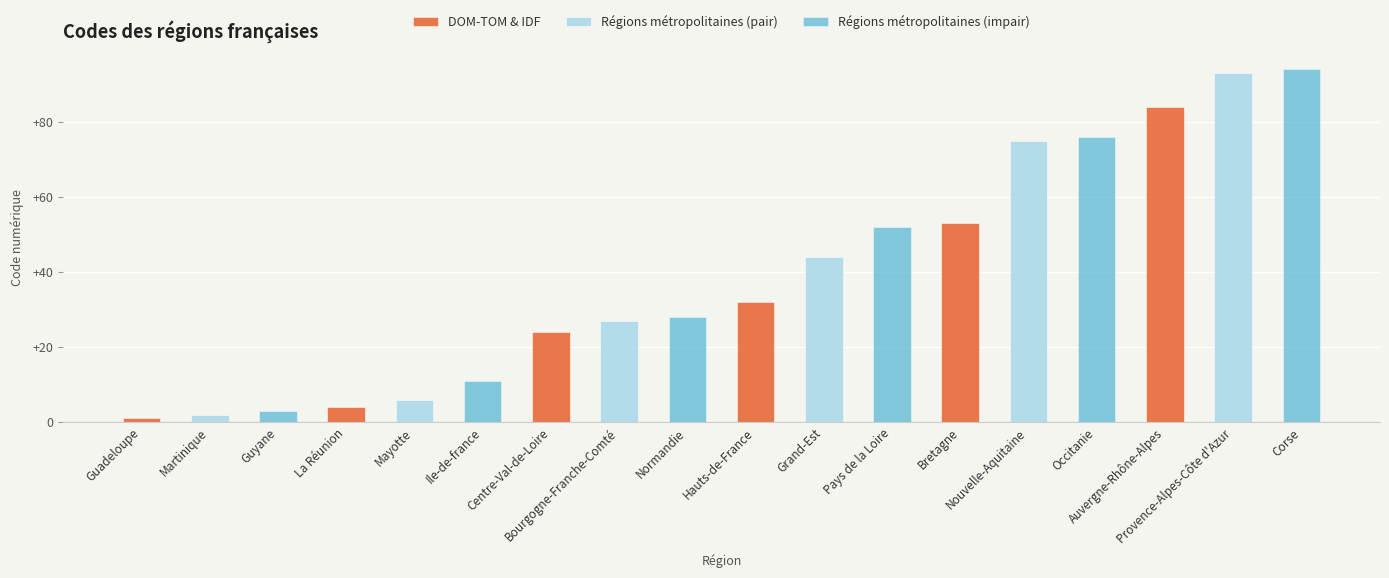

What is the label of the 6th bar from the left?

Ile-de-france